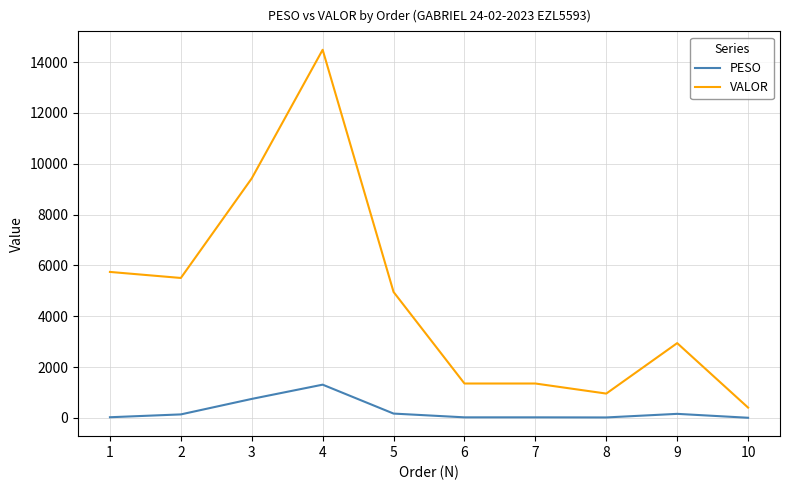

True or false: PESO and VALOR intersect in this chart.

False